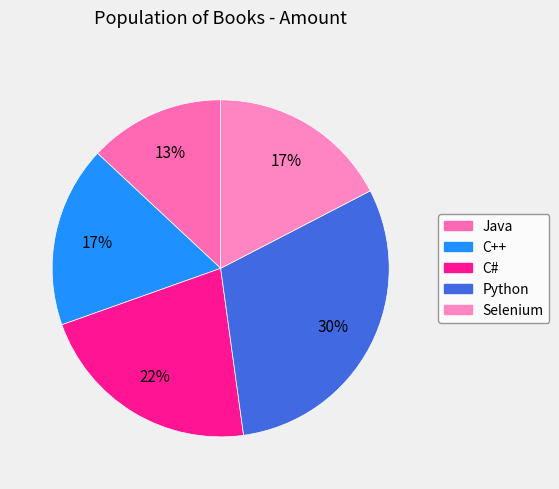

What is the ratio of the value at Selenium to the value at Python?

0.6